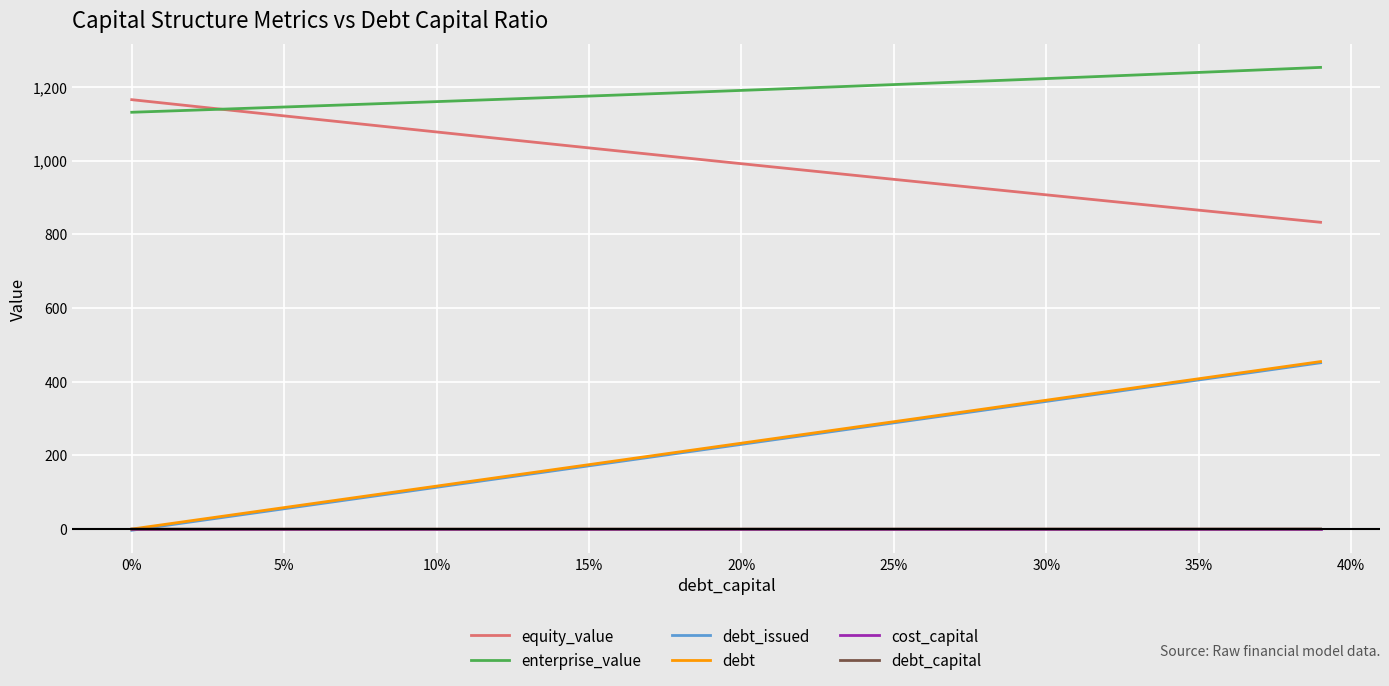

True or false: equity_value and cost_capital intersect in this chart.

False